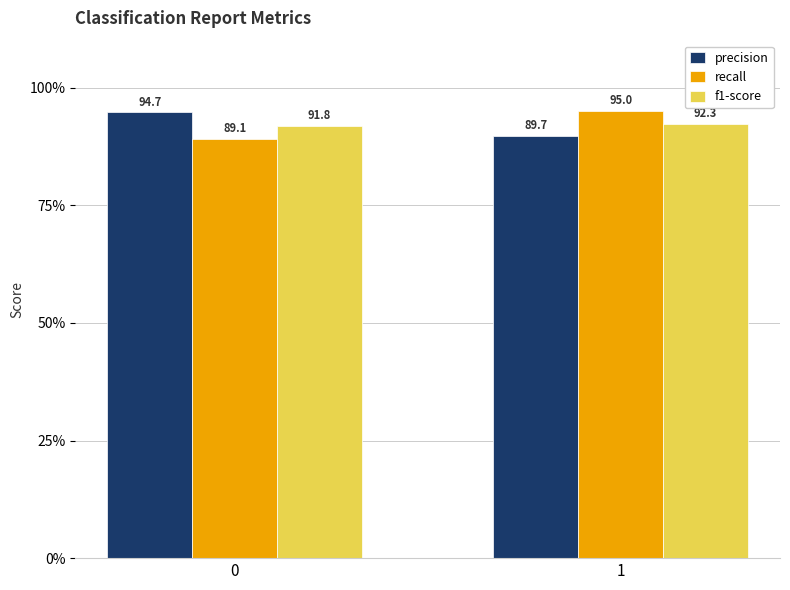

What are all the series names shown in the legend?

precision, recall, f1-score